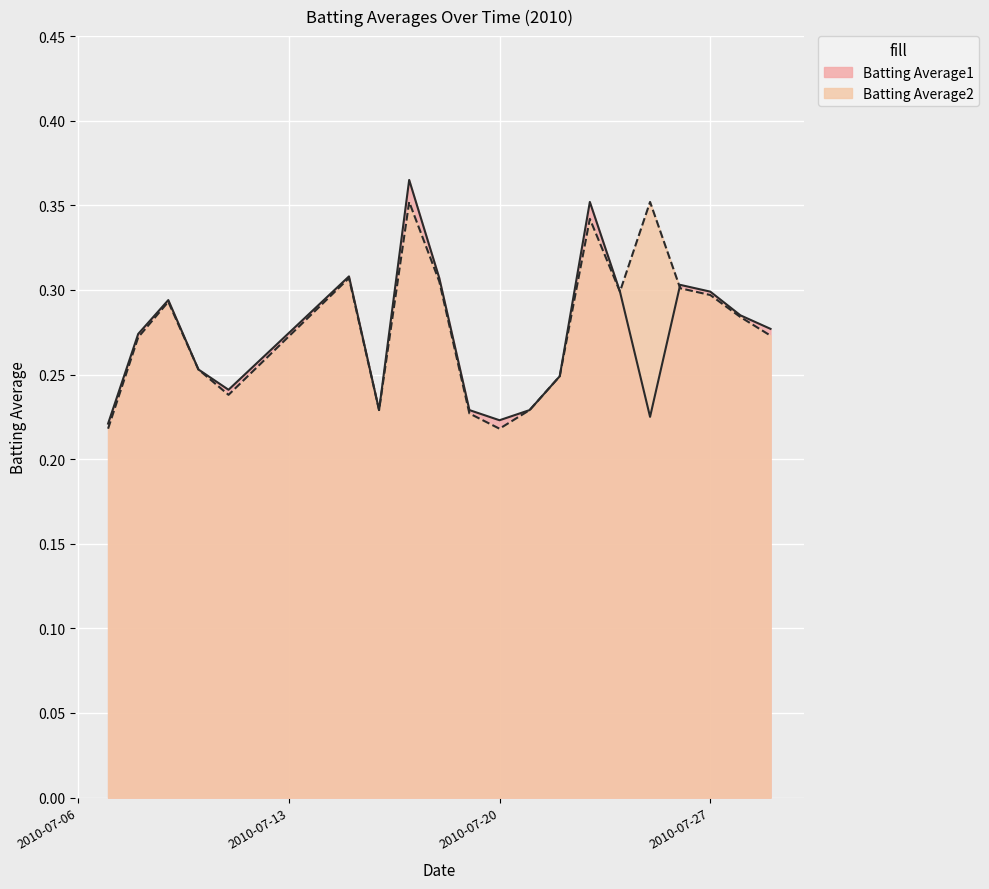

What is the sum of the Batting Average2 values at 2010-07-29 and 2010-07-10?

0.5